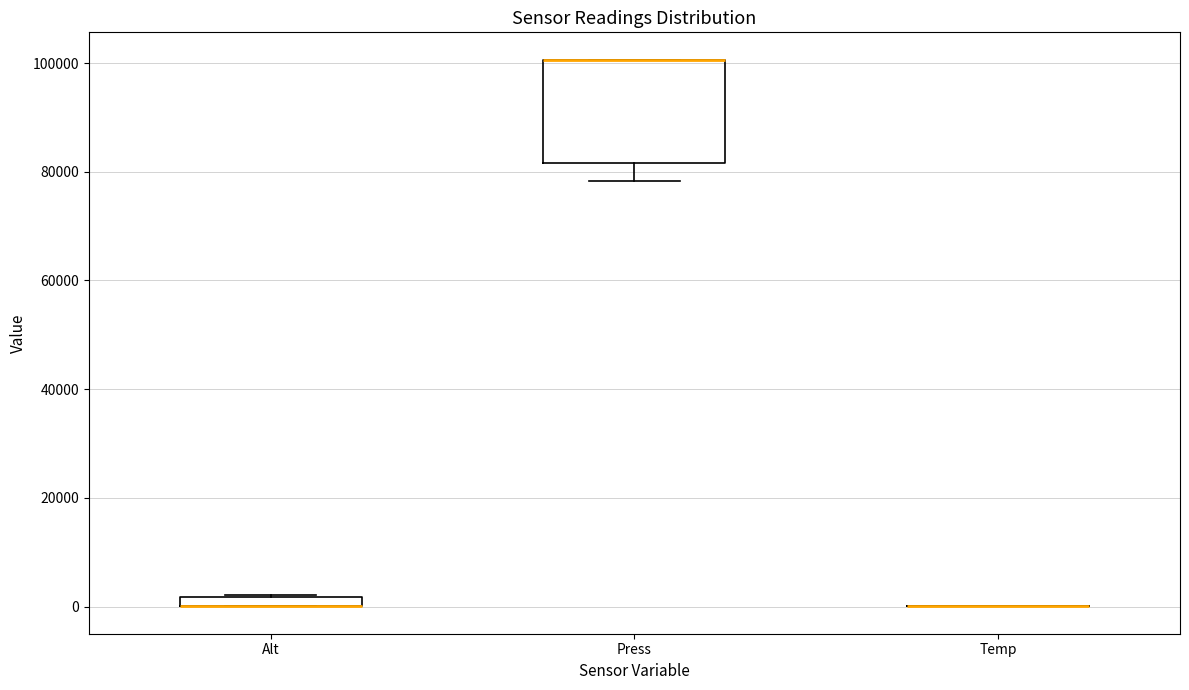

Where does the lower whisker of the box for Press end on the y-axis? The values are not printed on the chart, so give them approximately, as read against the axis.

78000